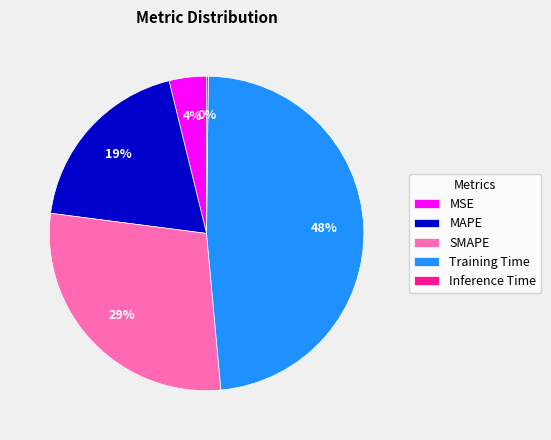

True or false: MAPE accounts for 19% of the total.

True